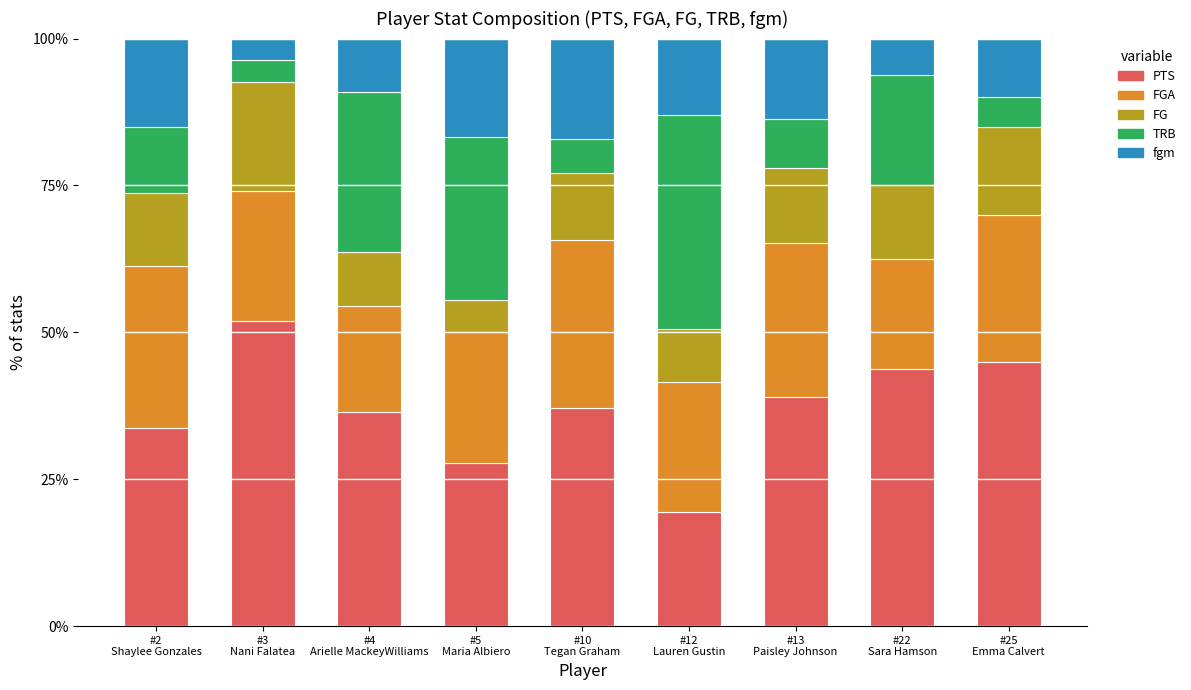

What is the lowest value of the PTS series?

19.5